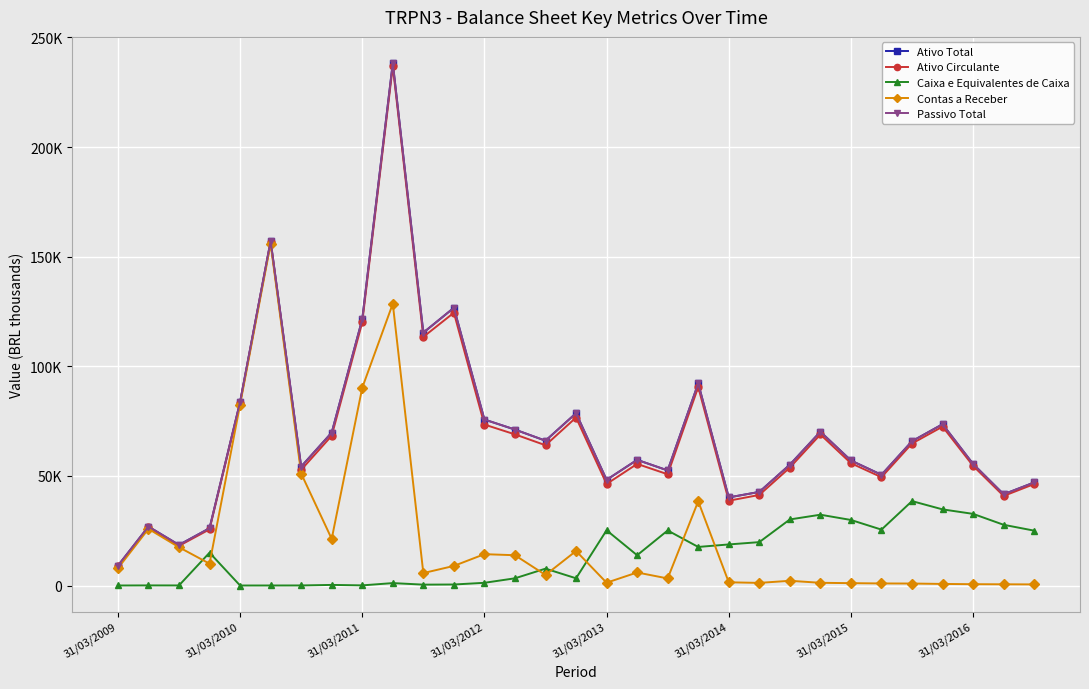

Does the chart have visible grid lines?

Yes